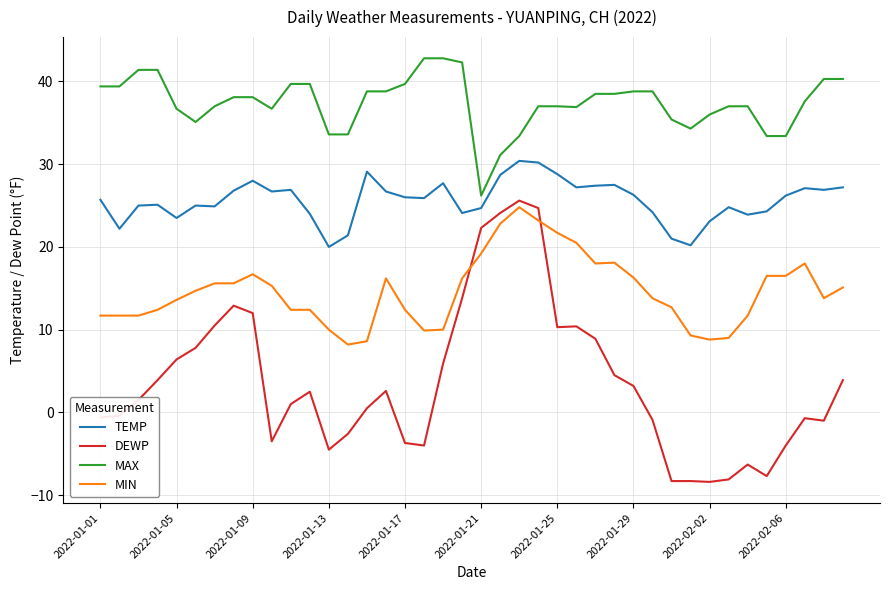

Which series has the largest total across all categories?

MAX